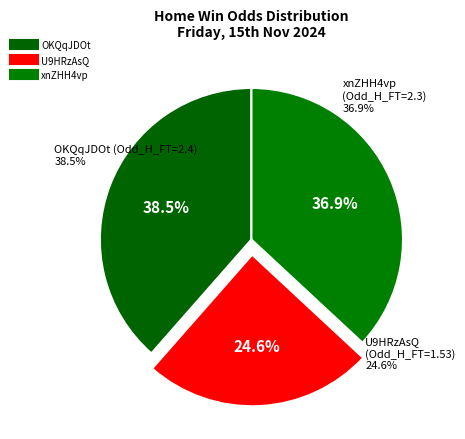

How many slices are in this pie chart?

3